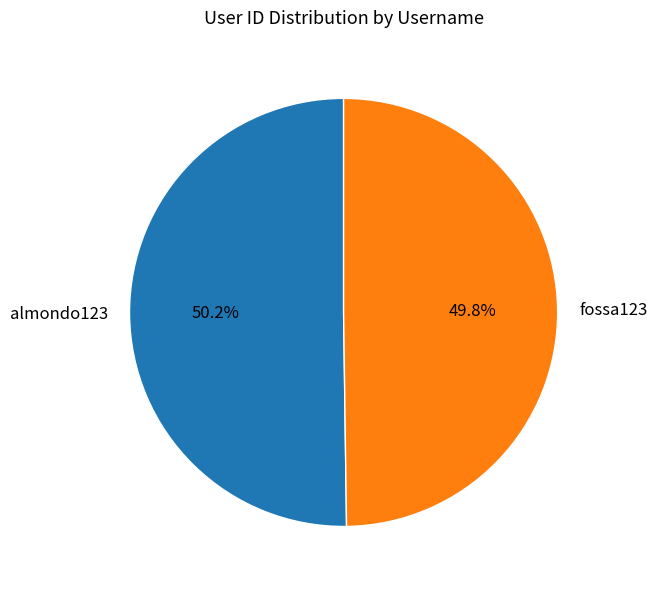

What portion of the pie excludes almondo123?

49.8%